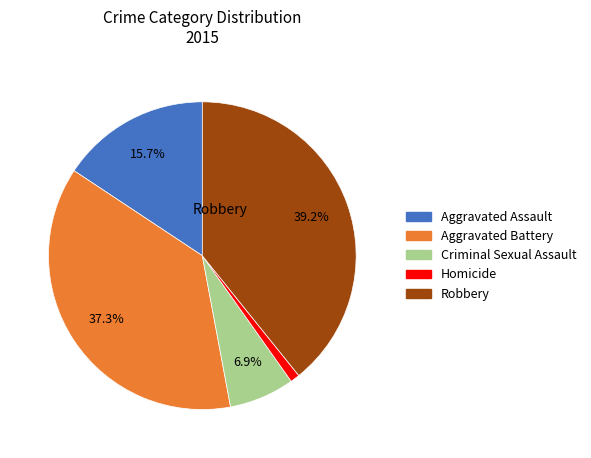

Count the number of slices in the pie.

5